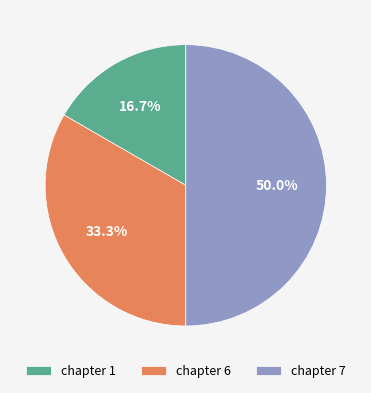

Is it true that chapter 6 is 40% of the pie?

False